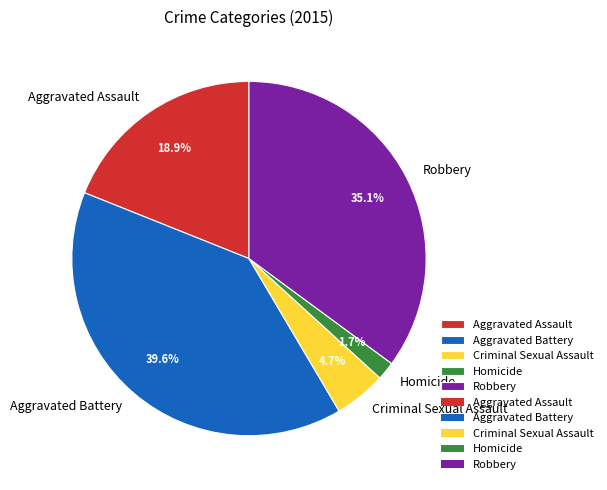

To the nearest percent, what portion does Robbery represent?

35%